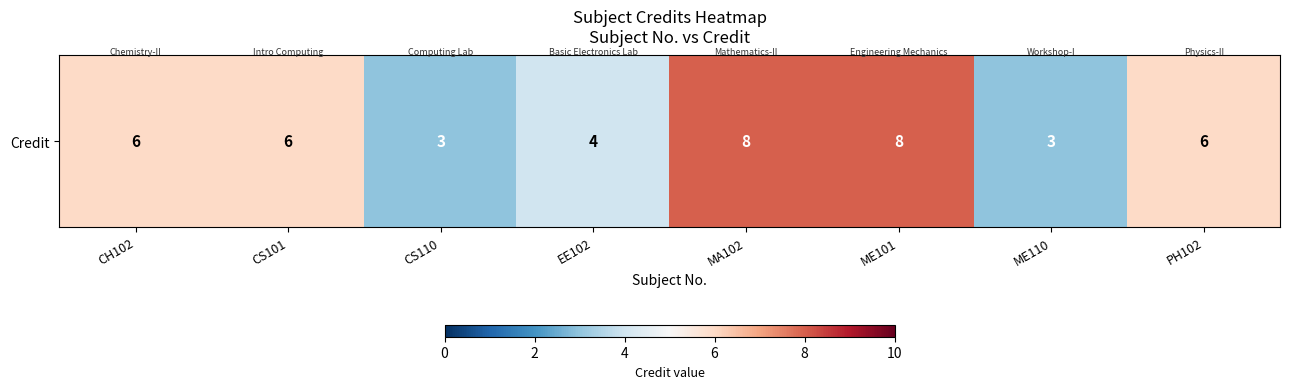

What is the ratio of the value at PH102 to the value at EE102?

1.5